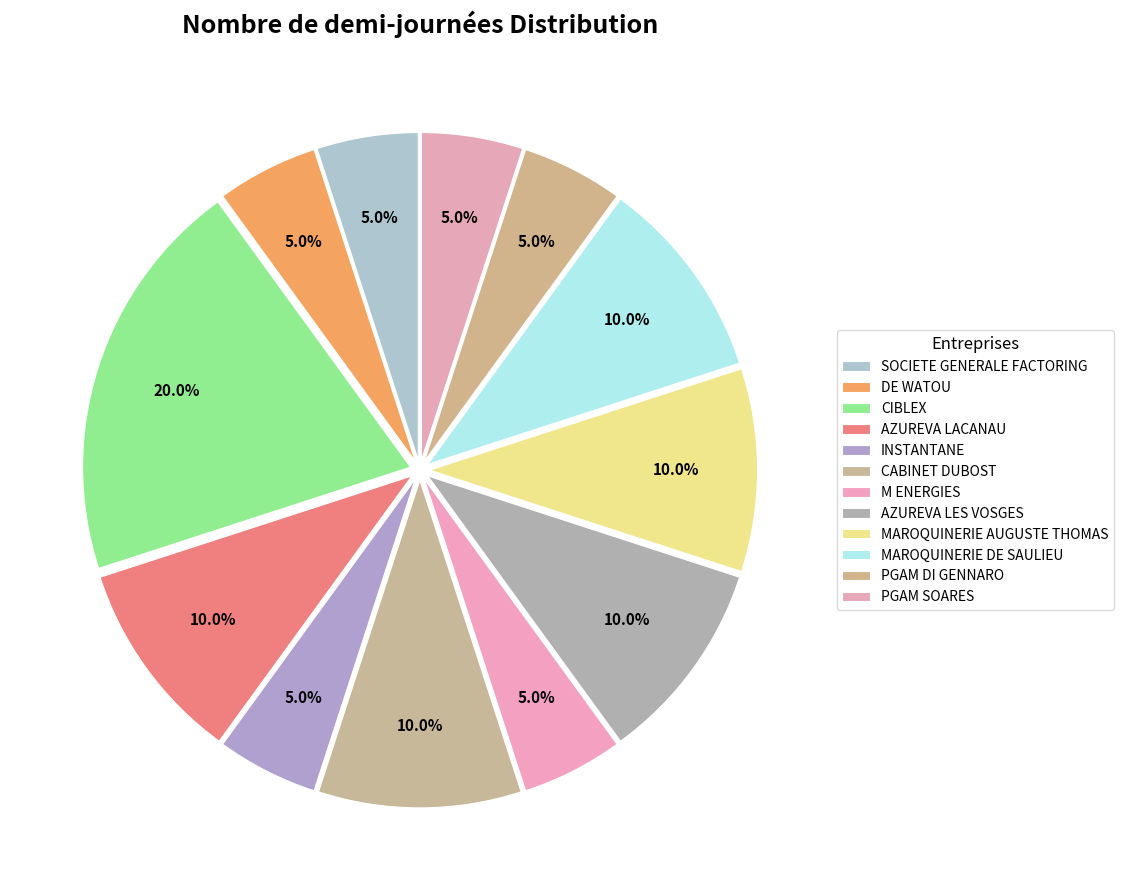

True or false: PGAM DI GENNARO accounts for 1% of the total.

False